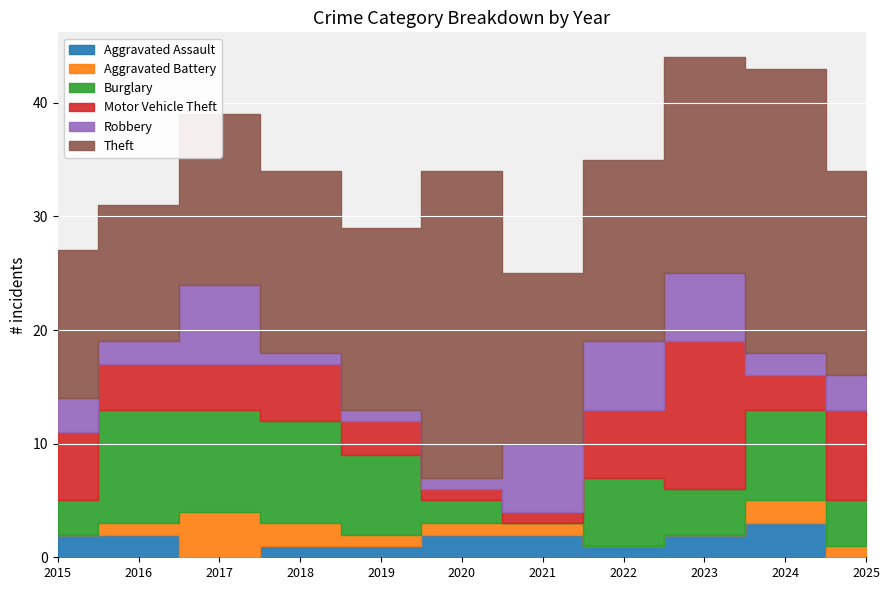

The Aggravated Battery series shows 0 at 2015. True or false?

True